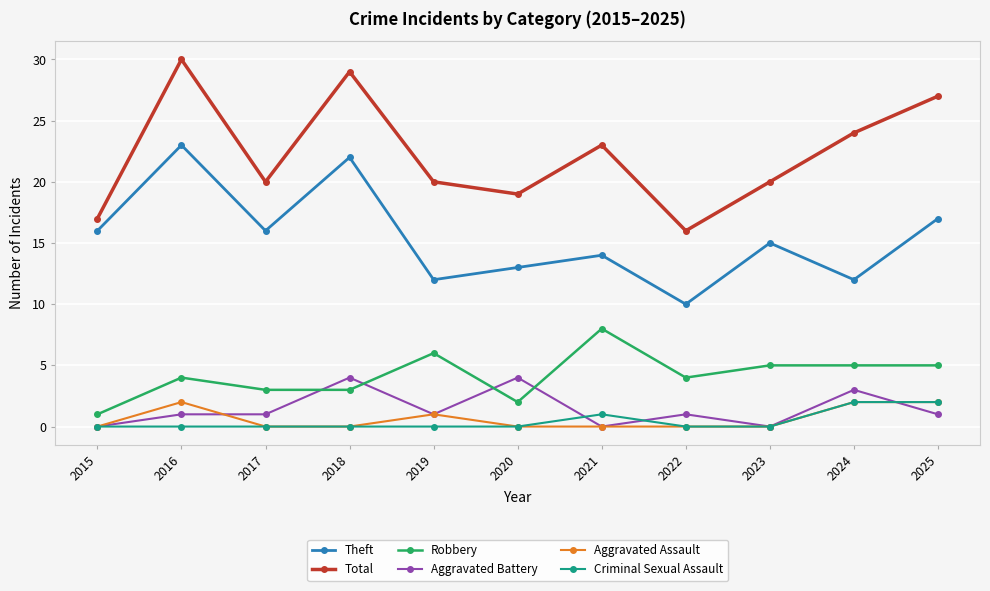

Is it true that Robbery equals 5 at 2017?

False